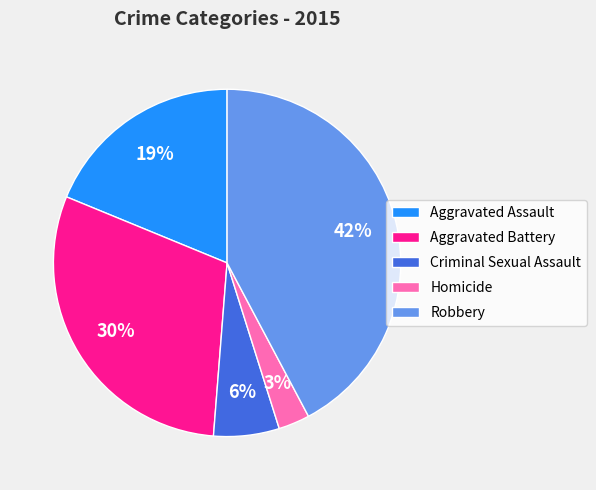

Do Homicide and Aggravated Battery together represent more than half of the pie?

No